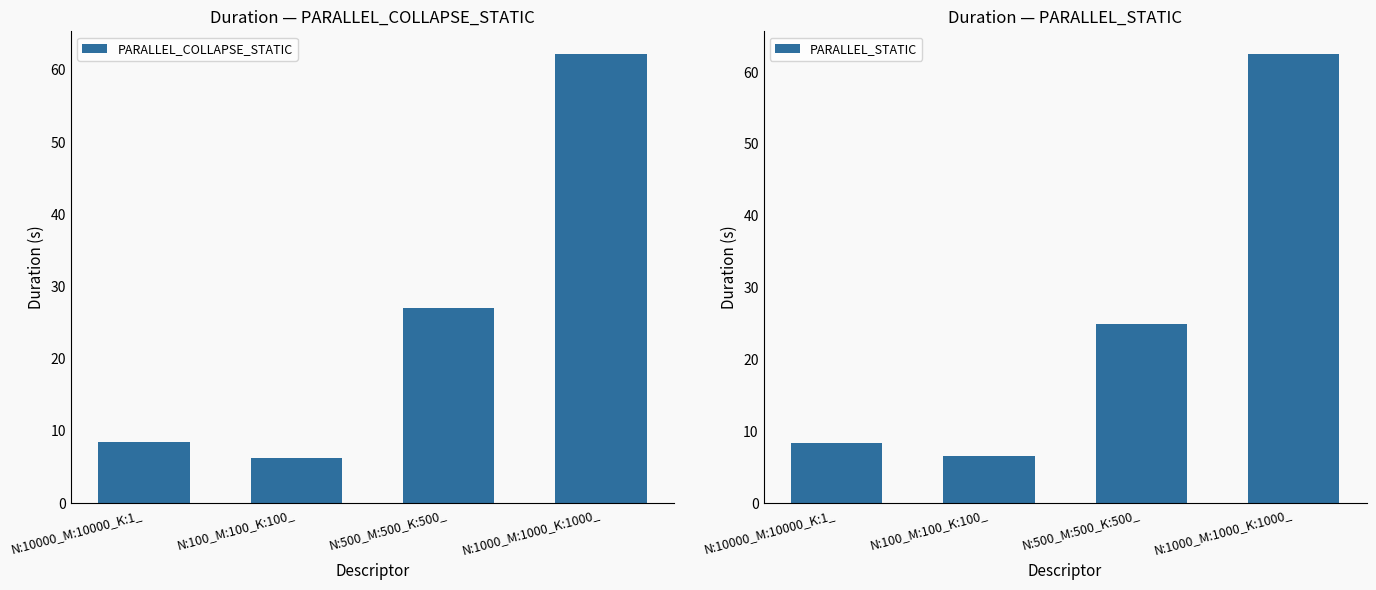

Where is PARALLEL_COLLAPSE_STATIC nearest to the value 34?

N:500_M:500_K:500_